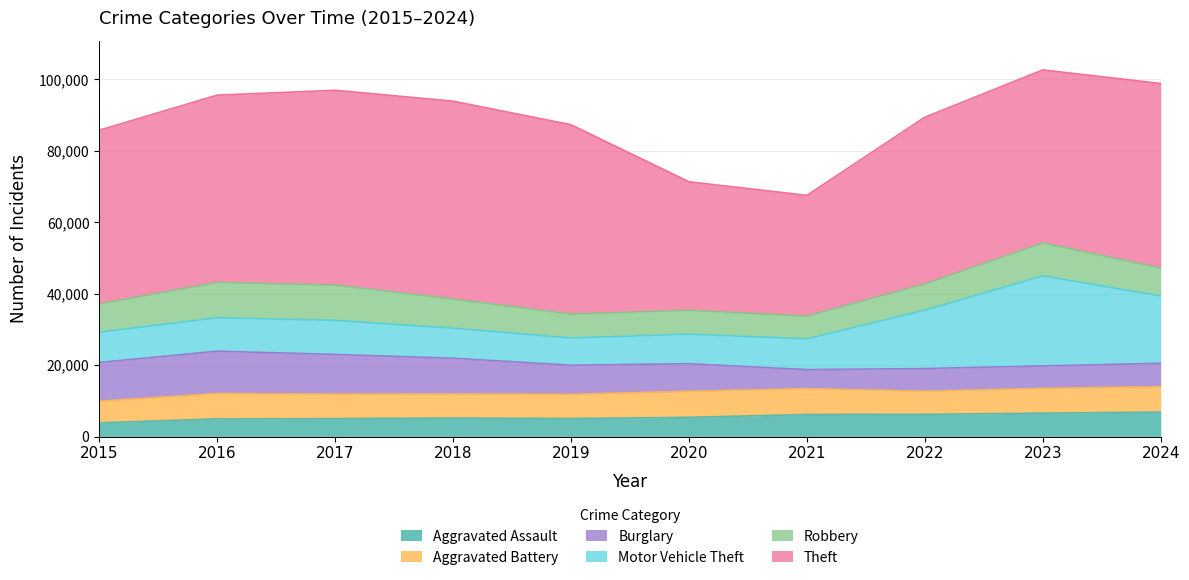

Which series has the largest total across all categories?

Theft